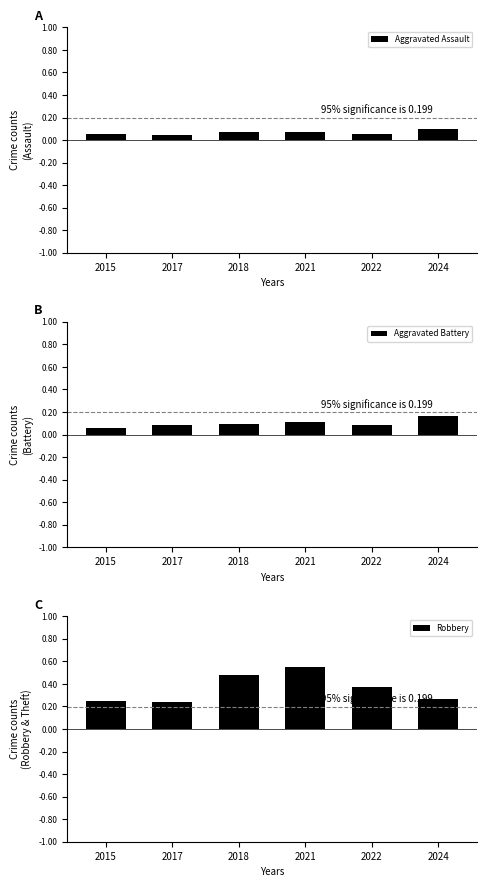

Count the Aggravated Battery values in the range 0 to 1.

6